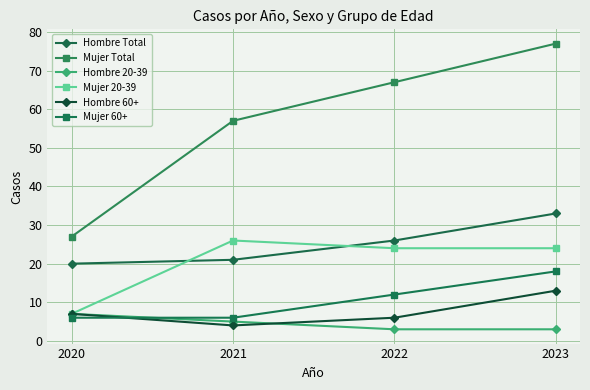

What is the sum of all Hombre 20-39 values?

18